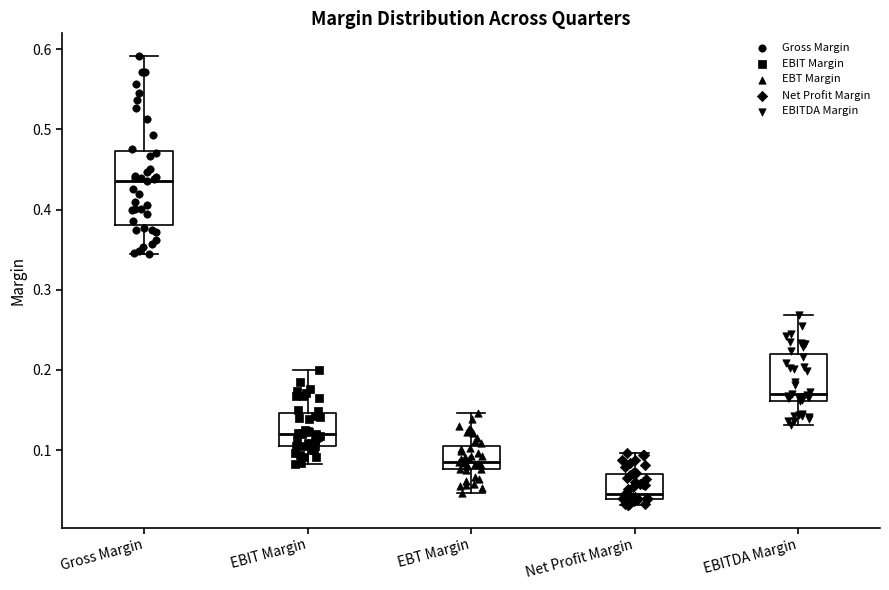

Which box is the tallest, from its lower edge to its upper edge?

Gross Margin